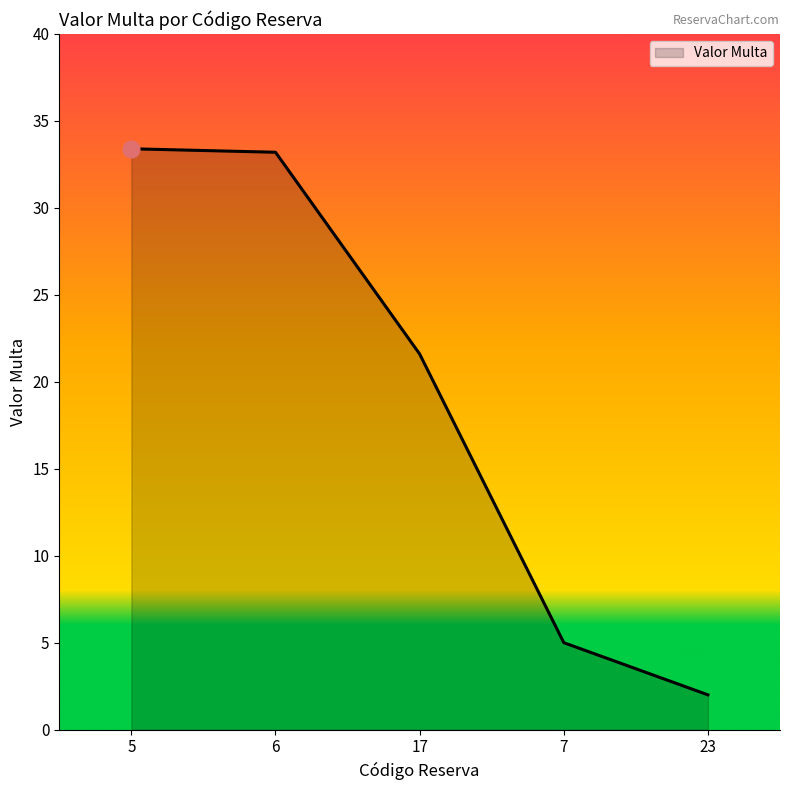

What is the maximum value shown in the chart?

33.4